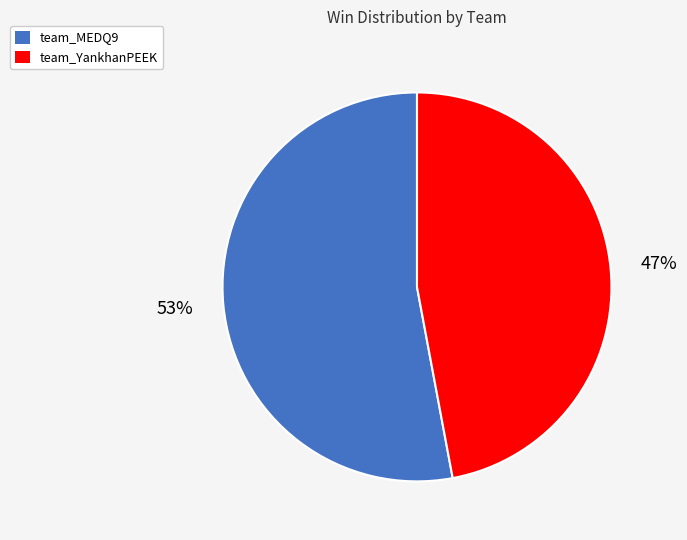

What is the smallest slice in the pie chart?

team_YankhanPEEK